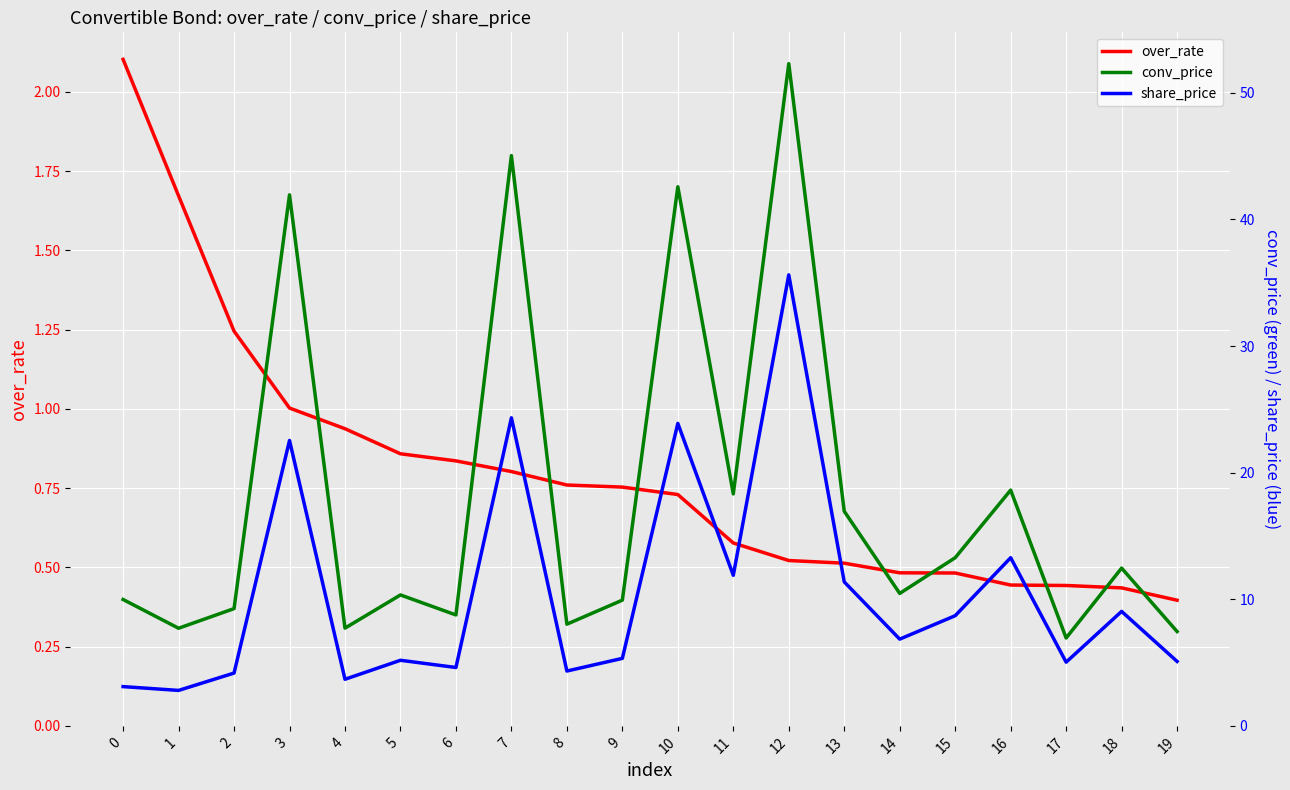

At which category does conv_price reach its first local valley?

1